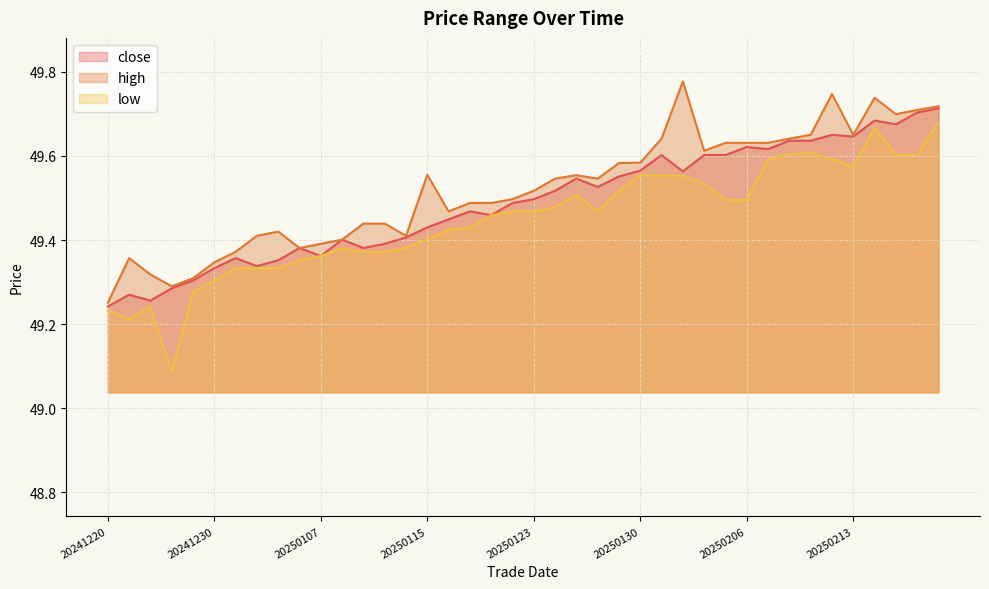

Does the chart display data point markers on the line(s)?

No